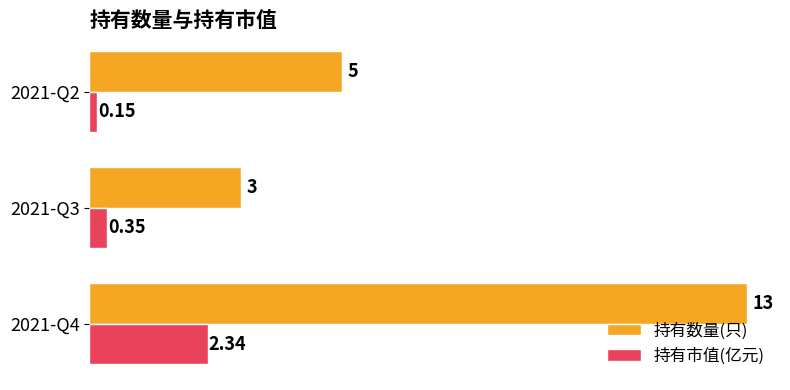

What are all the series names shown in the legend?

持有数量(只), 持有市值(亿元)